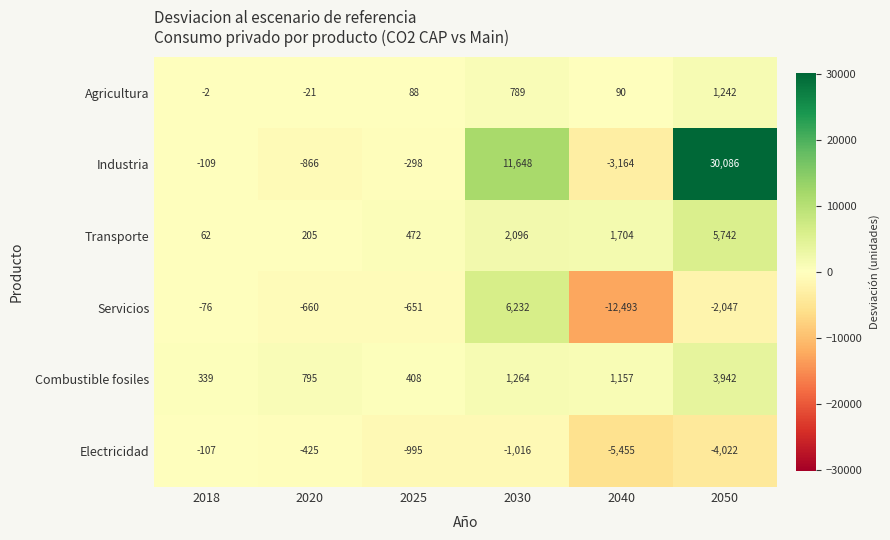

The Servicios series shows -660 at 2020. True or false?

True